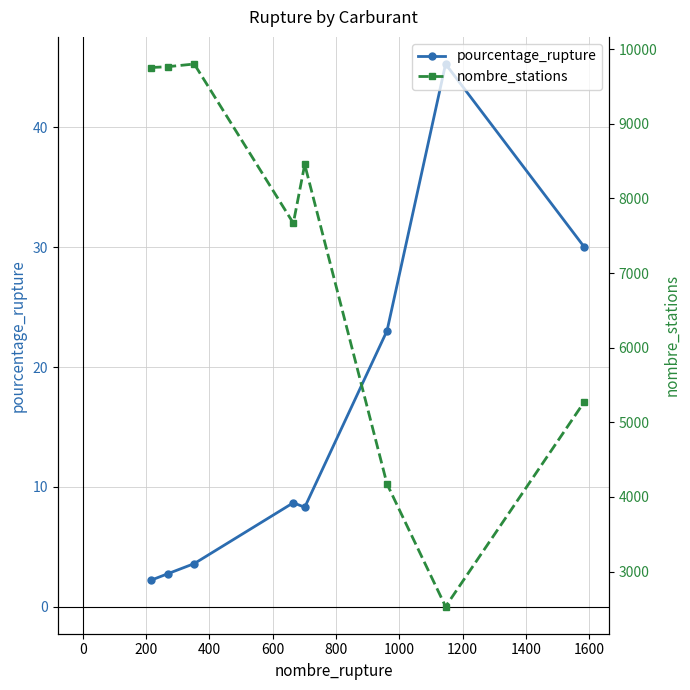

Reading right to left, extract all data points from this chart.

pourcentage_rupture: 30.1	45.3	23.0	8.3	8.7	3.6	2.7	2.2
nombre_stations: 5267.0	2530.0	4173.0	8456.0	7669.0	9802.0	9766.0	9755.0